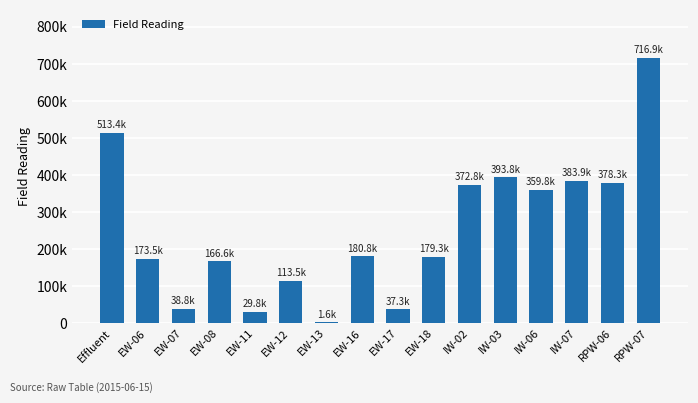

True or false: the data shows 378290 at RPW-06.

True